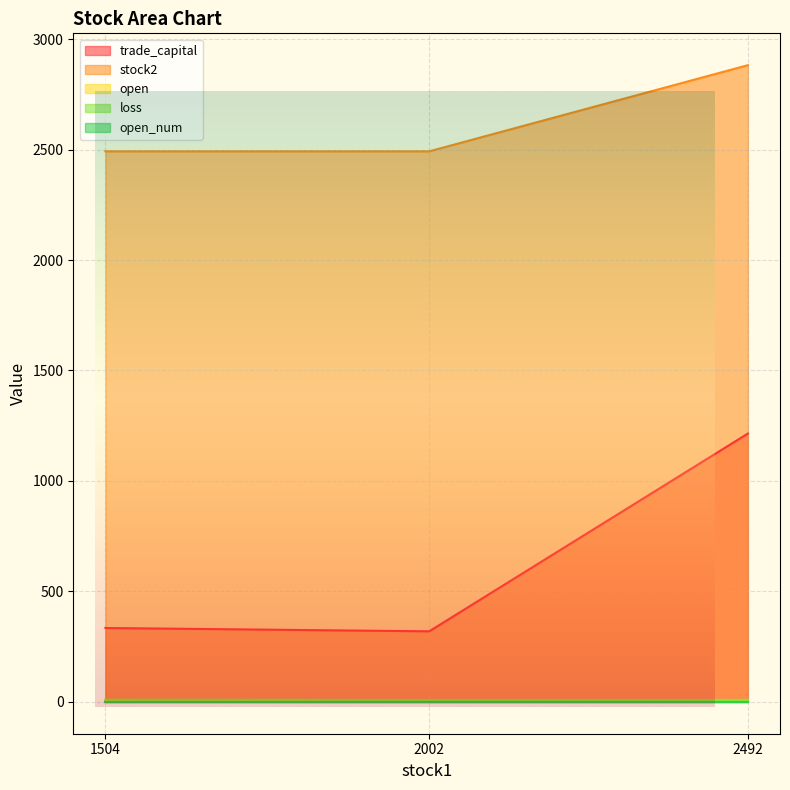

What is the minimum value for stock2?

2492.0